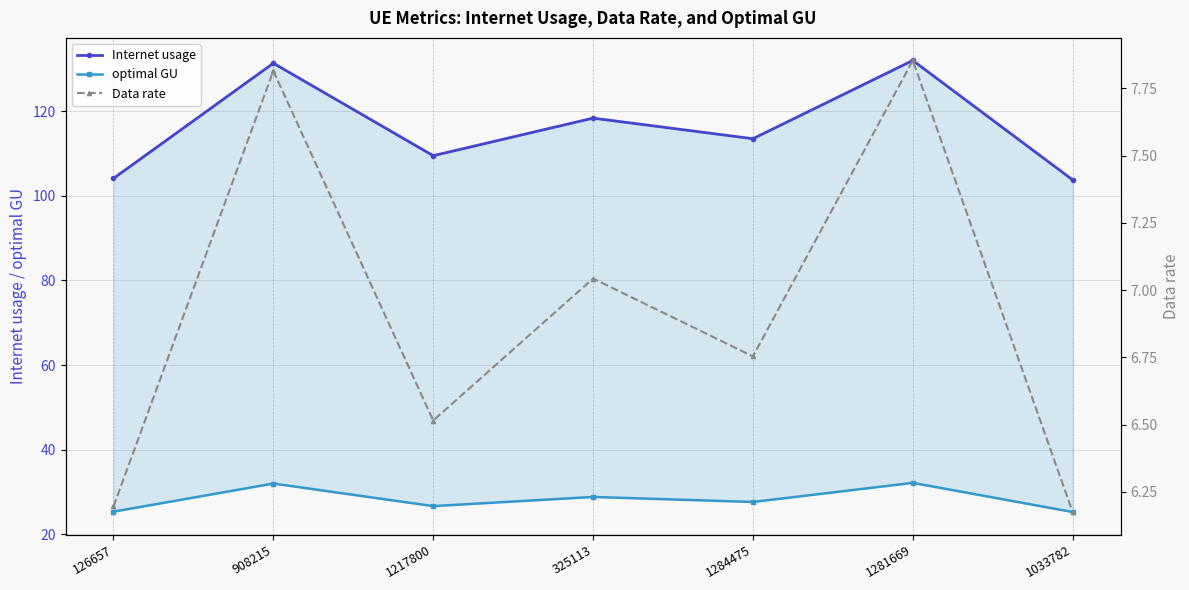

Between 1217800 and 1284475, which is larger?

1284475